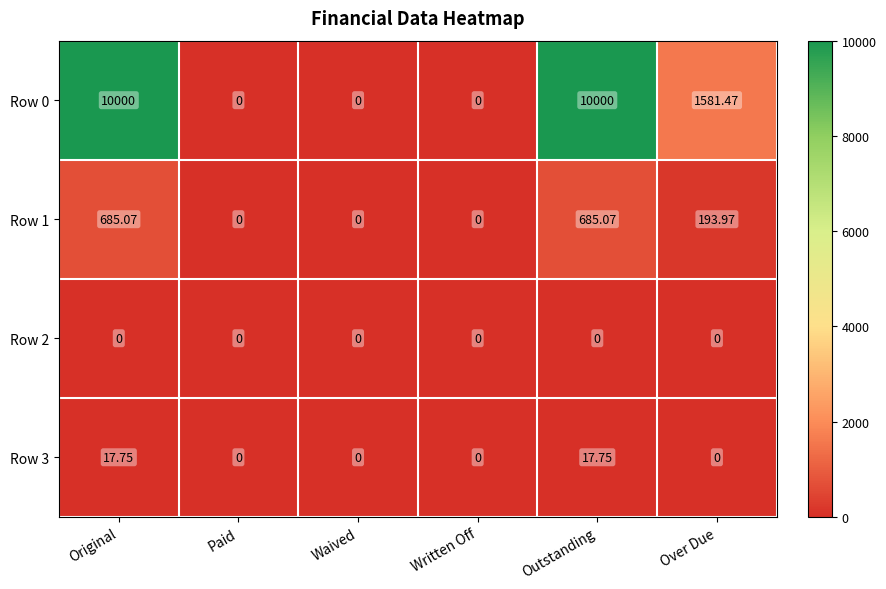

Where is Row 1 nearest to the value 342?

Over Due